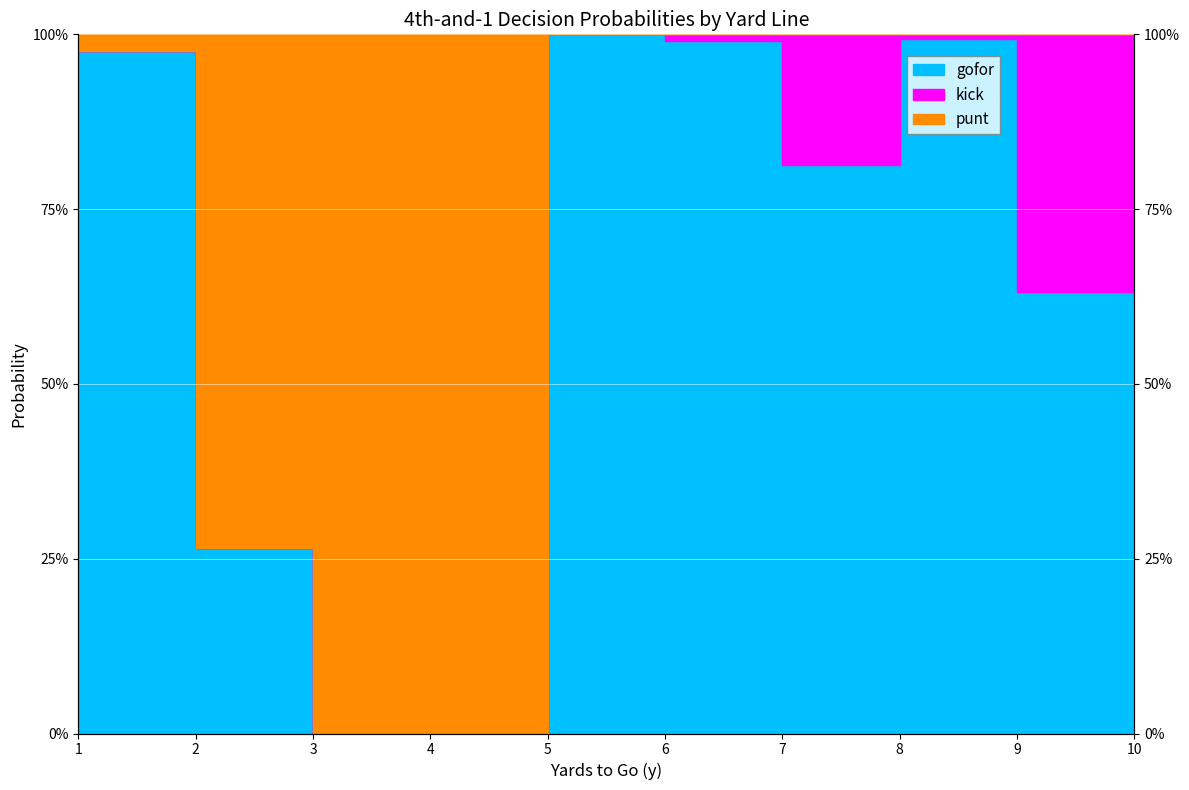

What is the value of the gofor point at the 6th from the left?

1.0